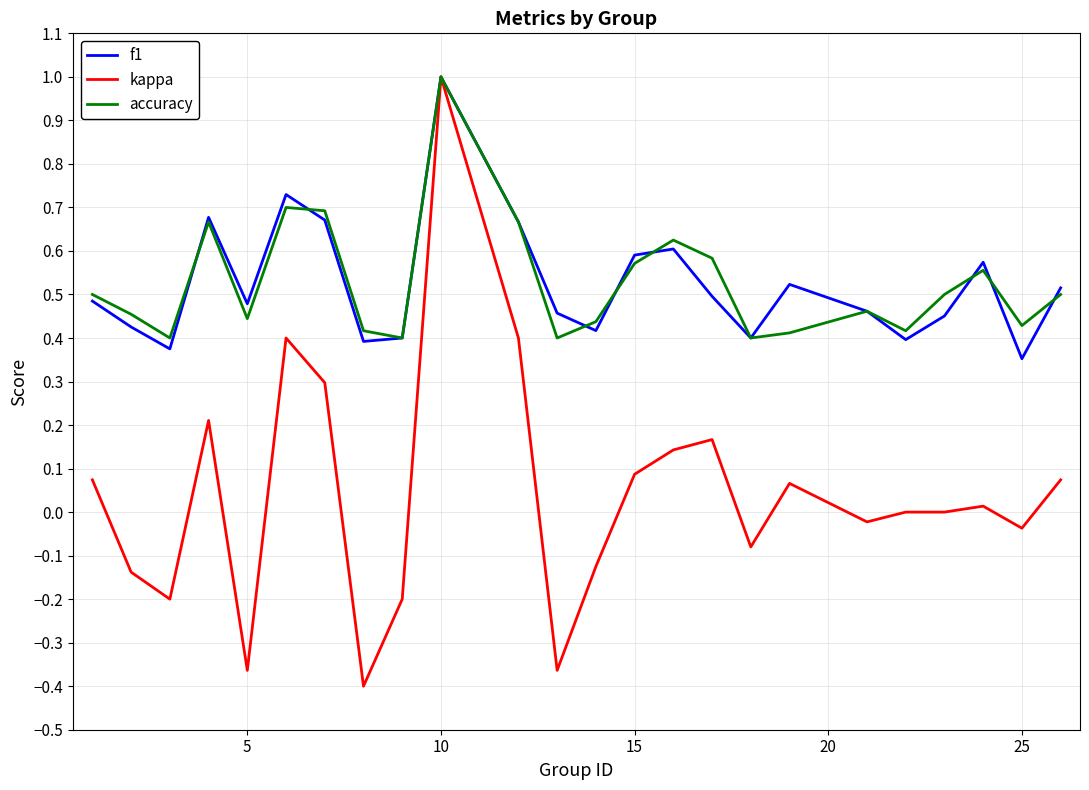

What is the maximum value for kappa?

1.0